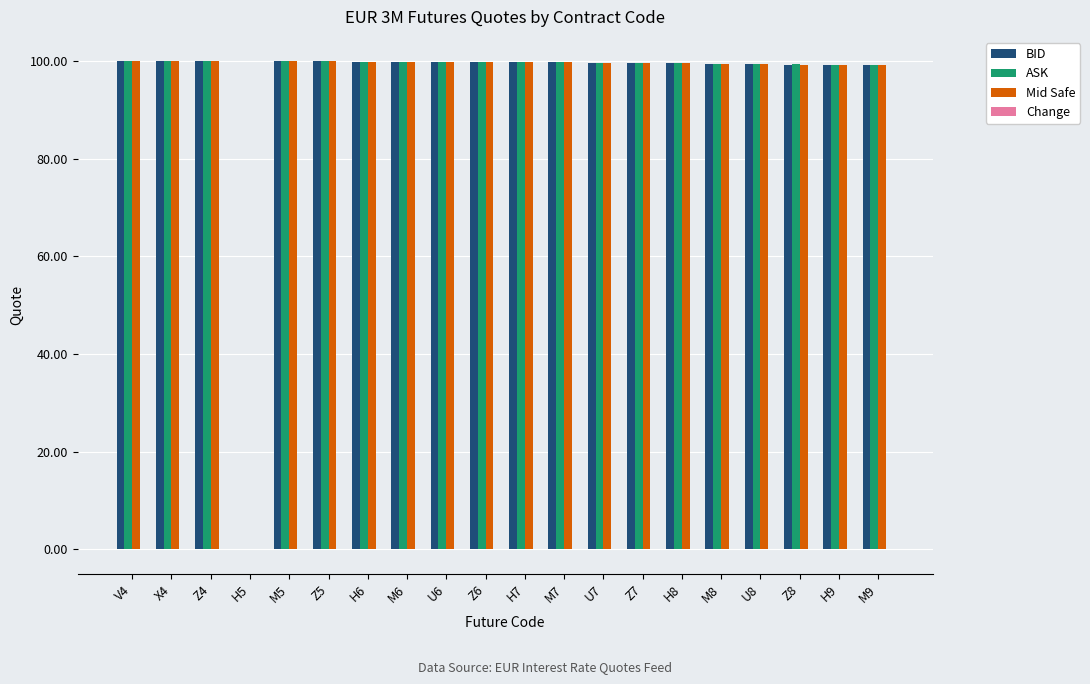

Are the bars horizontal?

No